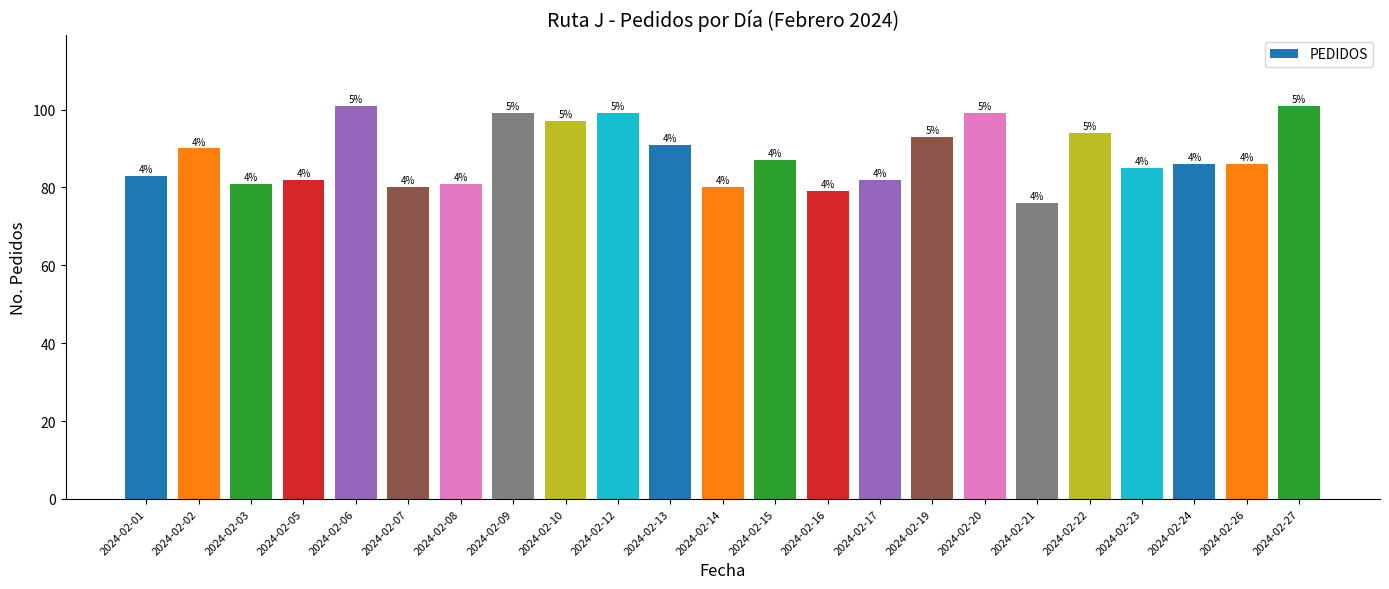

Reading left to right, extract all data points from this chart.

83	90	81	82	101	80	81	99	97	99	91	80	87	79	82	93	99	76	94	85	86	86	101